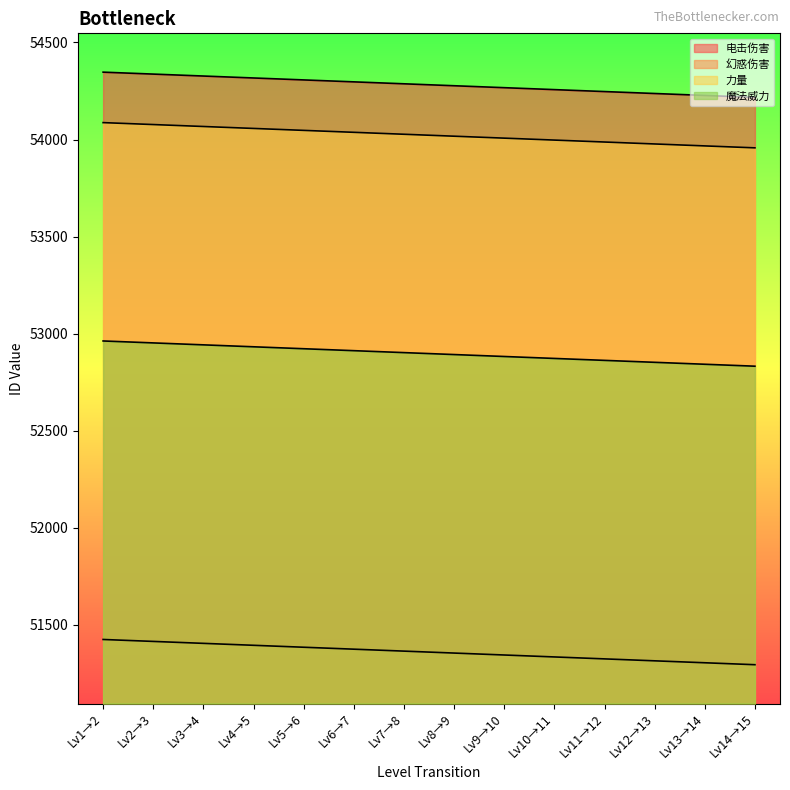

Reading right to left, extract all data points from this chart.

电击伤害: Lv14→15=54217	Lv13→14=54227	Lv12→13=54237	Lv11→12=54247	Lv10→11=54257	Lv9→10=54267	Lv8→9=54277	Lv7→8=54287	Lv6→7=54297	Lv5→6=54307	Lv4→5=54317	Lv3→4=54327	Lv2→3=54337	Lv1→2=54347
幻惑伤害: Lv14→15=51294	Lv13→14=51304	Lv12→13=51314	Lv11→12=51324	Lv10→11=51334	Lv9→10=51344	Lv8→9=51354	Lv7→8=51364	Lv6→7=51374	Lv5→6=51384	Lv4→5=51394	Lv3→4=51404	Lv2→3=51414	Lv1→2=51424
力量: Lv14→15=53957	Lv13→14=53967	Lv12→13=53977	Lv11→12=53987	Lv10→11=53997	Lv9→10=54007	Lv8→9=54017	Lv7→8=54027	Lv6→7=54037	Lv5→6=54047	Lv4→5=54057	Lv3→4=54067	Lv2→3=54077	Lv1→2=54087
魔法威力: Lv14→15=52832	Lv13→14=52842	Lv12→13=52852	Lv11→12=52862	Lv10→11=52872	Lv9→10=52882	Lv8→9=52892	Lv7→8=52902	Lv6→7=52912	Lv5→6=52922	Lv4→5=52932	Lv3→4=52942	Lv2→3=52952	Lv1→2=52962